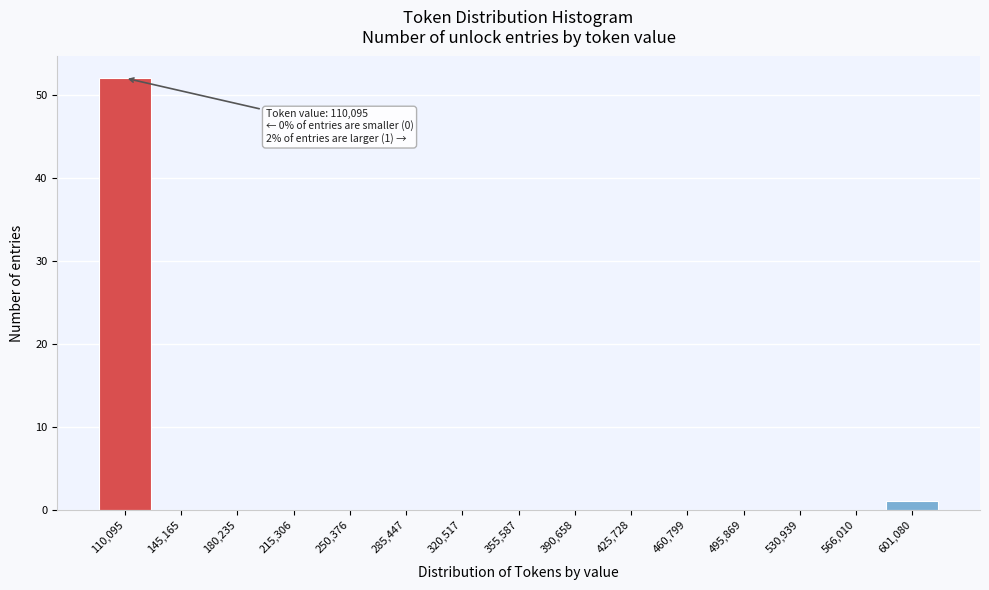

Reading left to right, transcribe all the data shown in this chart.

110,095=52	145,165=0	180,235=0	215,306=0	250,376=0	285,447=0	320,517=0	355,587=0	390,658=0	425,728=0	460,799=0	495,869=0	530,939=0	566,010=0	601,080=1